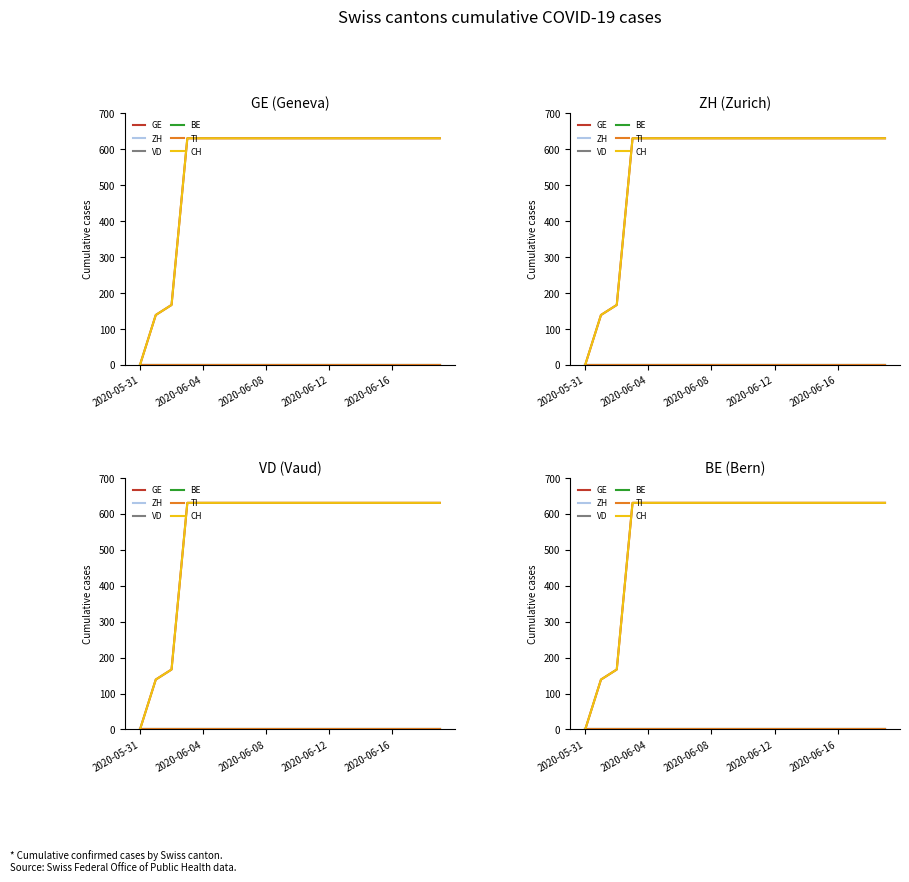

List the series in order of their peak value, highest first.

GE, CH, ZH, VD, BE, TI